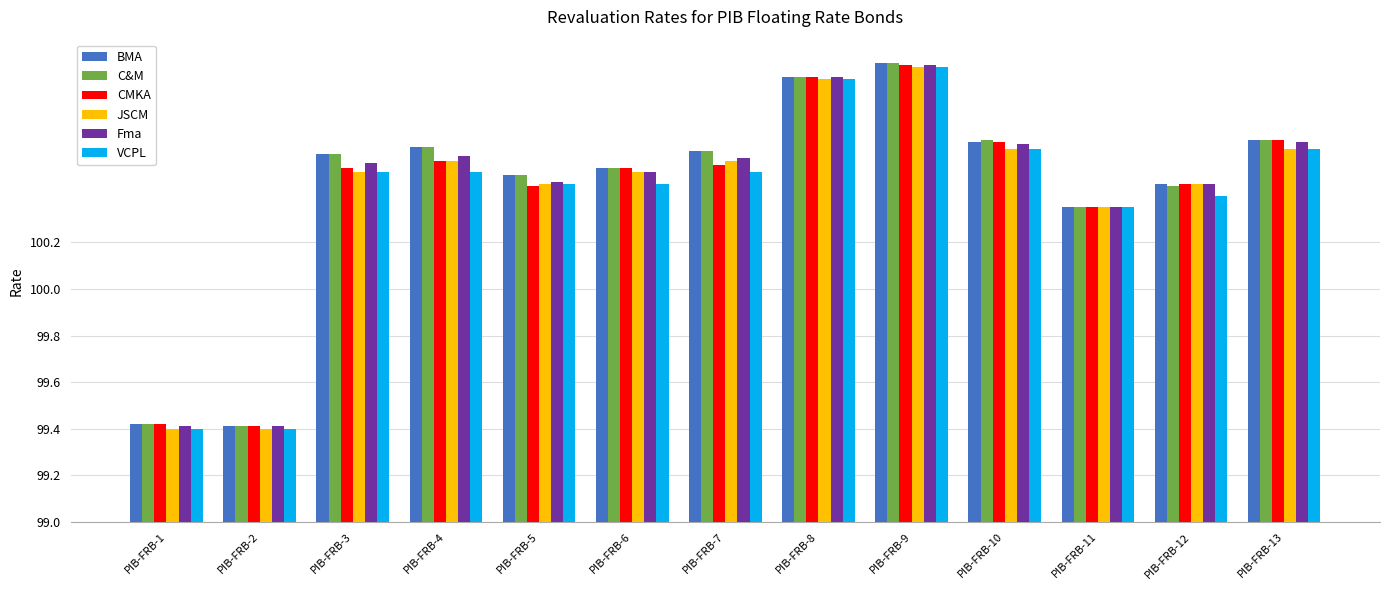

Are the bars horizontal?

No